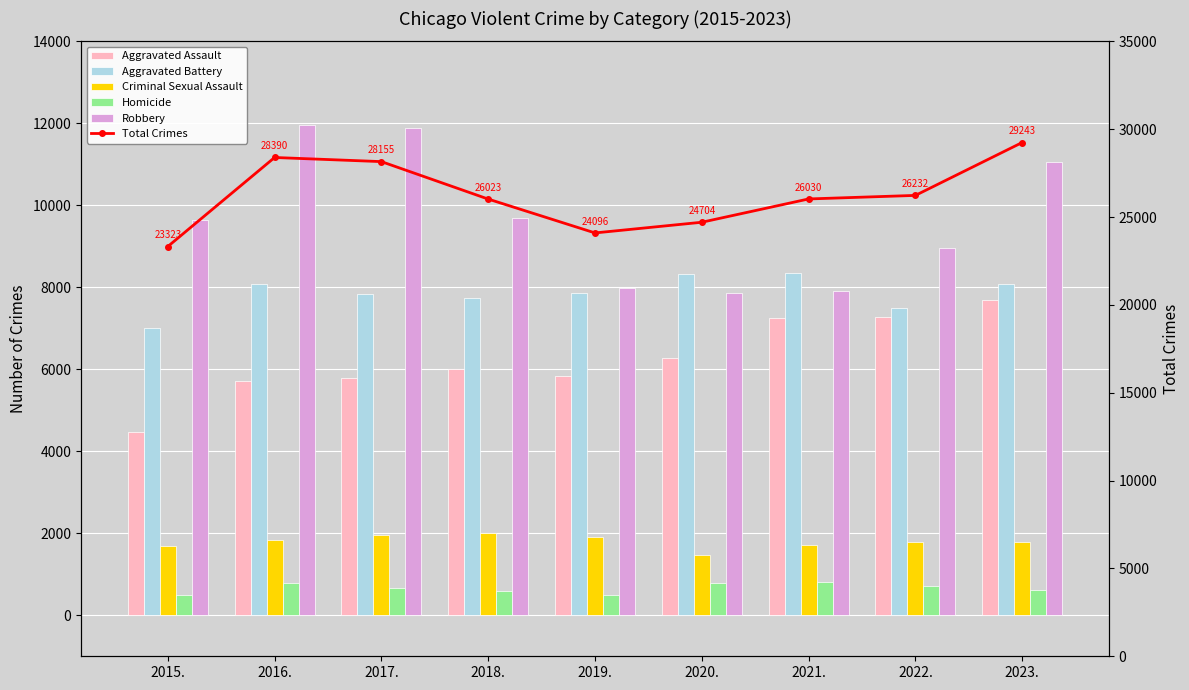

Between 2018. and 2020., which series saw the biggest shift?

Robbery